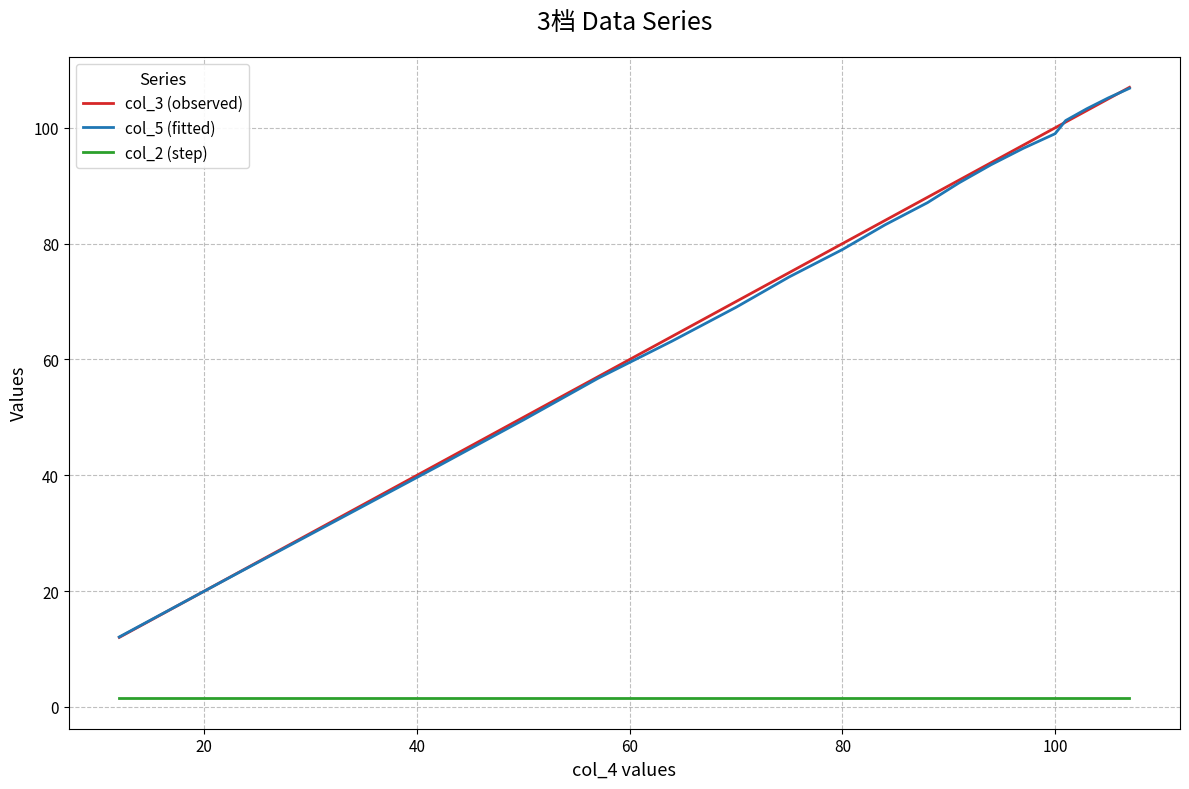

True or false: col_2 (step) and col_5 (fitted) intersect in this chart.

False